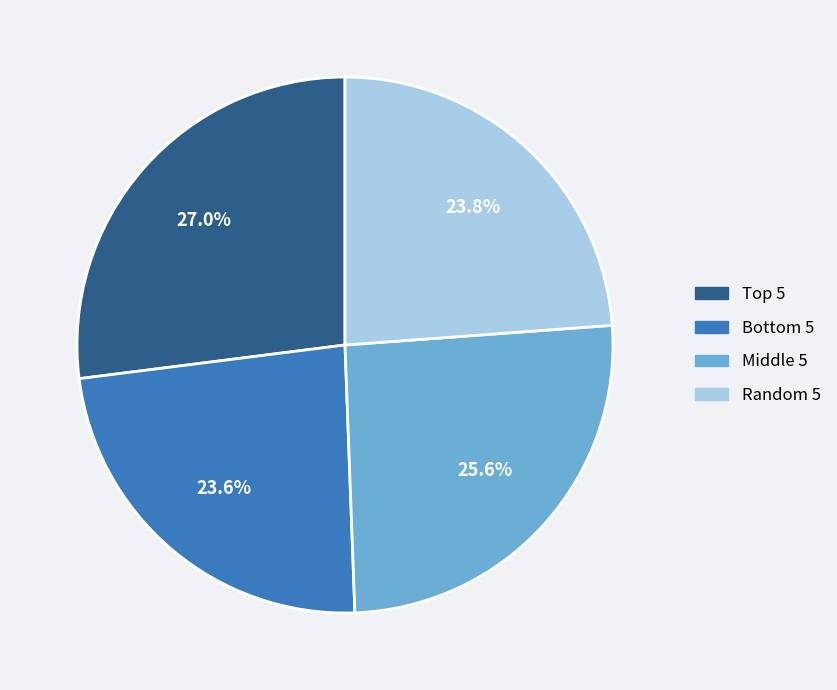

How much of the chart is everything except Random 5?

76.2%